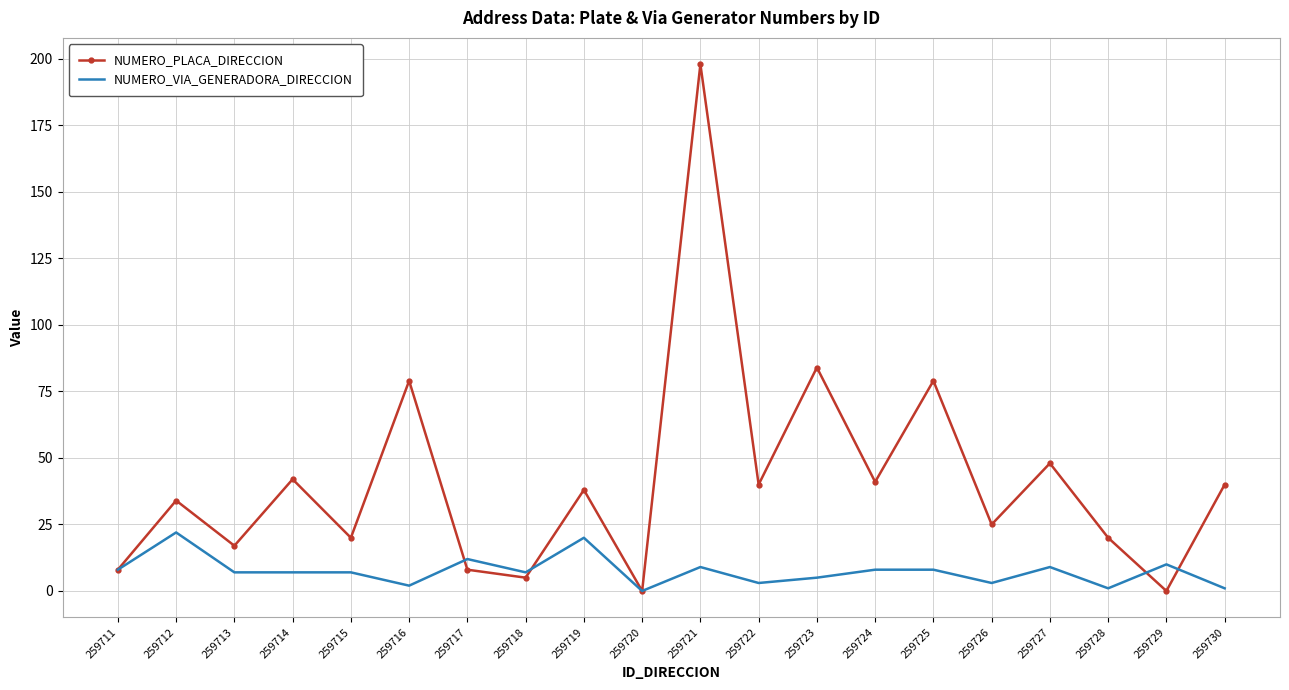

What is the average value of the NUMERO_VIA_GENERADORA_DIRECCION series?

7